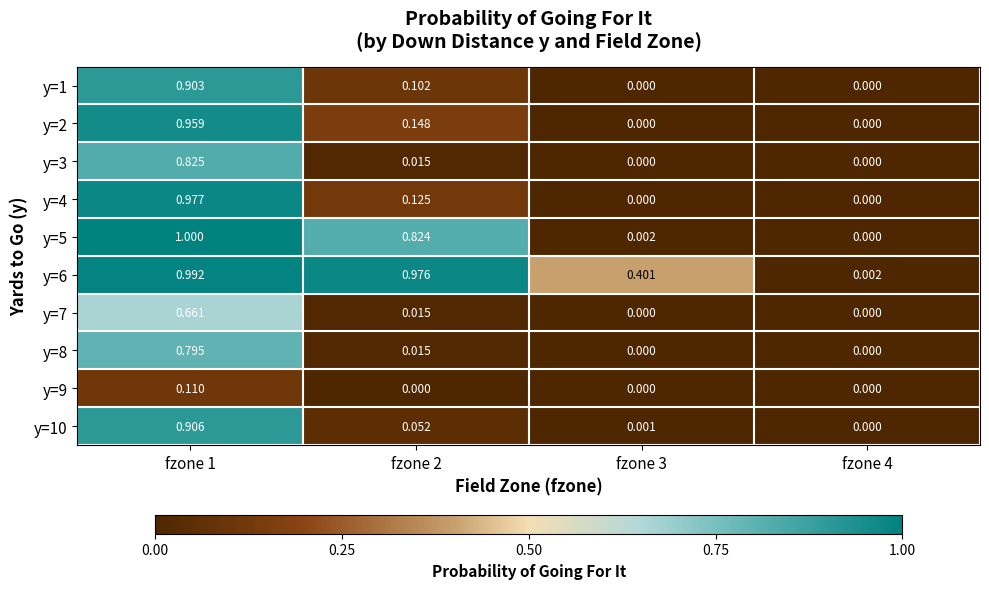

Is the value of y=4 at fzone 4 greater than the value of y=8 at fzone 1?

No